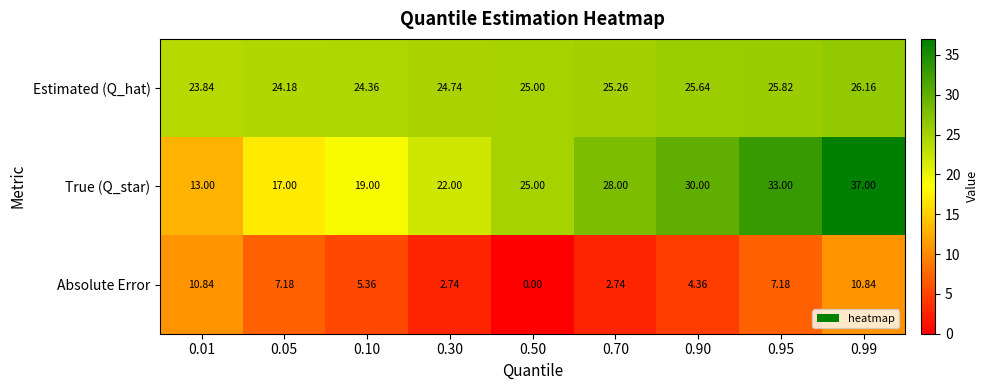

Which series has the largest total across all categories?

Estimated (Q_hat)